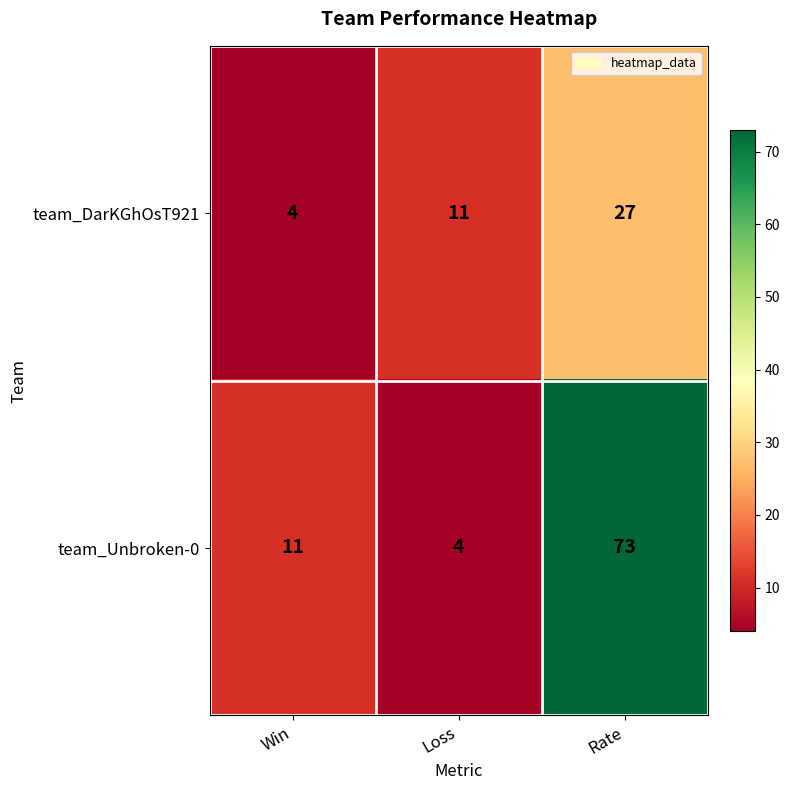

Read the team_DarKGhOsT921 value at Loss.

11